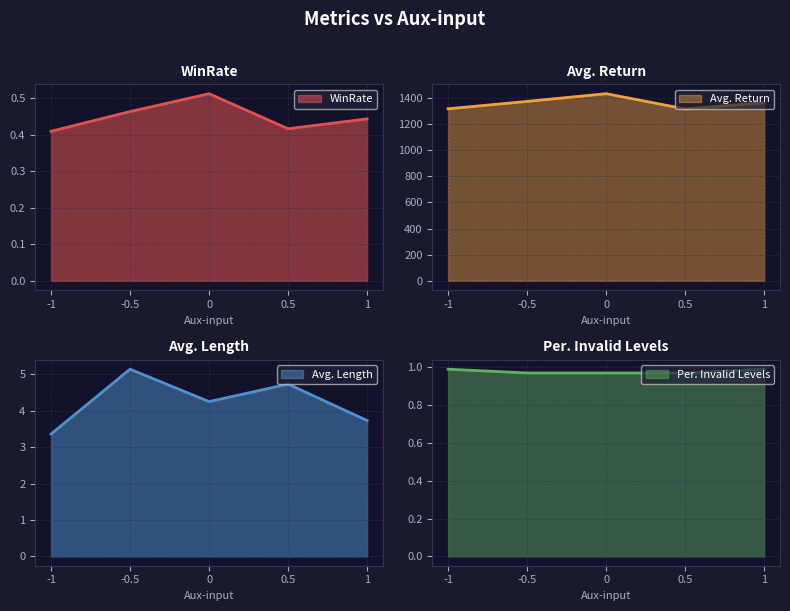

True or false: WinRate and Avg. Length cross at least once.

False